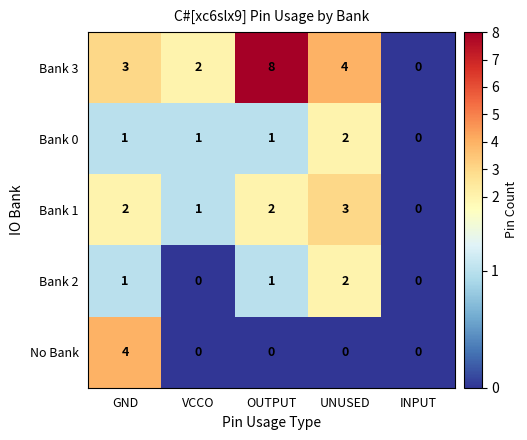

Reading left to right, extract all data points from this chart.

Bank 3: 3	2	8	4	0
Bank 0: 1	1	1	2	0
Bank 1: 2	1	2	3	0
Bank 2: 1	0	1	2	0
No Bank: 4	0	0	0	0